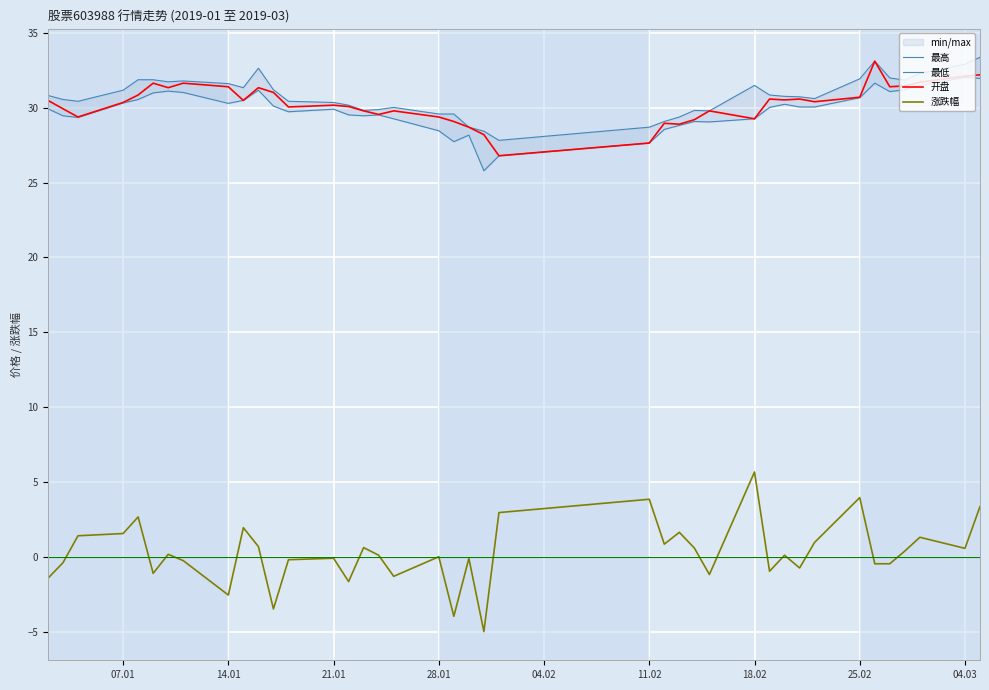

Reading right to left, transcribe all the data shown in this chart.

最高: 33.4	32.9	32.3	31.8	32.0	33.1	31.9	30.6	30.7	30.8	30.9	31.5	29.8	29.8	29.4	29.1	28.7	27.8	28.4	28.7	29.6	29.6	30.0	29.9	29.8	30.2	30.4	30.4	31.2	32.6	31.3	31.6	31.8	31.7	31.9	31.9	31.2	30.4	30.6	30.8
最低: 32.0	32.0	31.5	31.2	31.1	31.6	30.7	30.1	30.1	30.2	30.0	29.3	29.1	29.1	28.8	28.6	27.6	26.8	25.8	28.2	27.7	28.5	29.3	29.5	29.5	29.5	29.9	29.7	30.1	31.2	30.5	30.3	31.0	31.1	31.0	30.6	30.3	29.4	29.5	29.9
开盘: 32.2	32.1	31.7	31.5	31.4	33.1	30.7	30.4	30.6	30.5	30.6	29.3	29.8	29.2	28.9	29.0	27.6	26.8	28.2	28.7	29.1	29.4	29.8	29.6	29.8	30.1	30.2	30.1	31.0	31.3	30.5	31.4	31.6	31.3	31.6	30.9	30.4	29.4	29.9	30.5
涨跌幅: 3.4	0.6	1.3	0.4	-0.5	-0.5	4.0	1.0	-0.8	0.1	-1.0	5.7	-1.2	0.6	1.6	0.8	3.8	3.0	-5.0	-0.1	-4.0	0.0	-1.3	0.1	0.6	-1.7	-0.1	-0.2	-3.5	0.7	1.9	-2.6	-0.3	0.2	-1.1	2.7	1.6	1.4	-0.4	-1.4